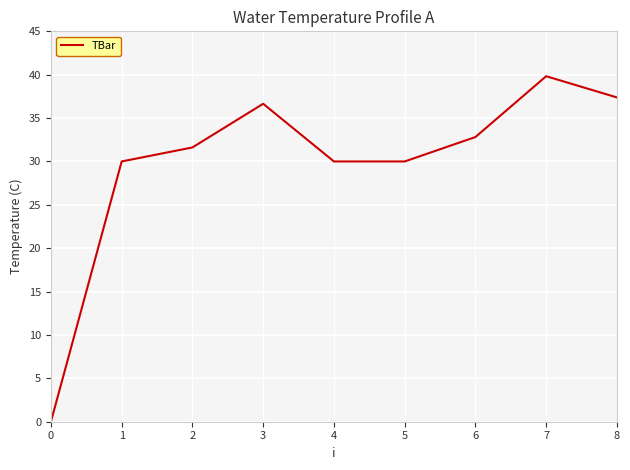

Is it true that the value at 1 is 30.0?

True